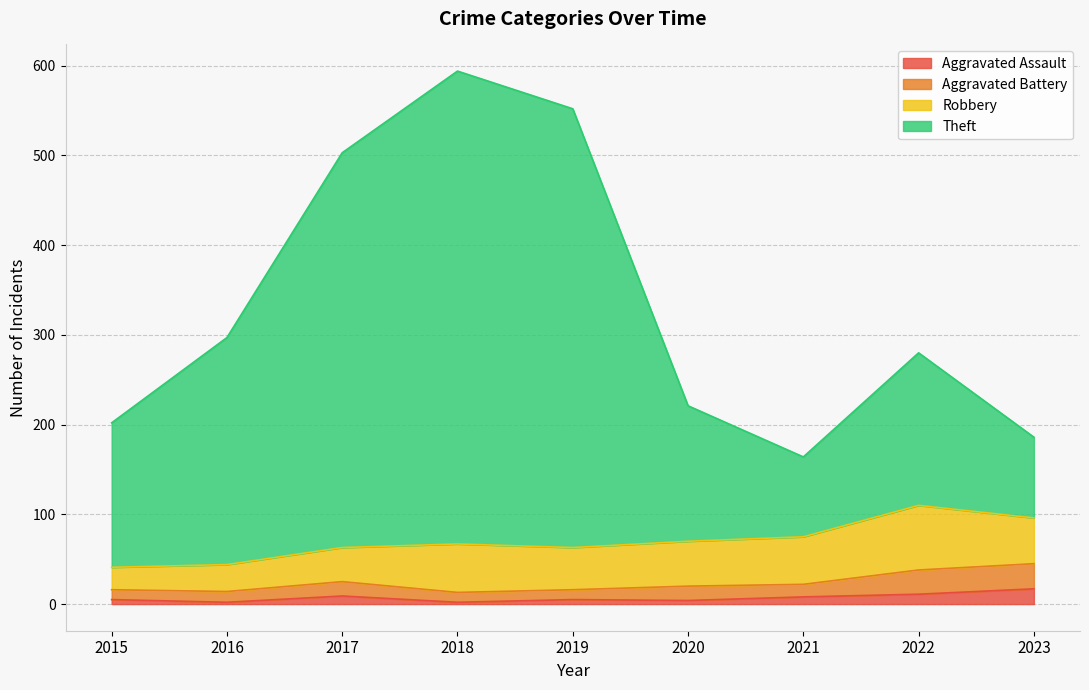

What is the smallest value displayed?

2